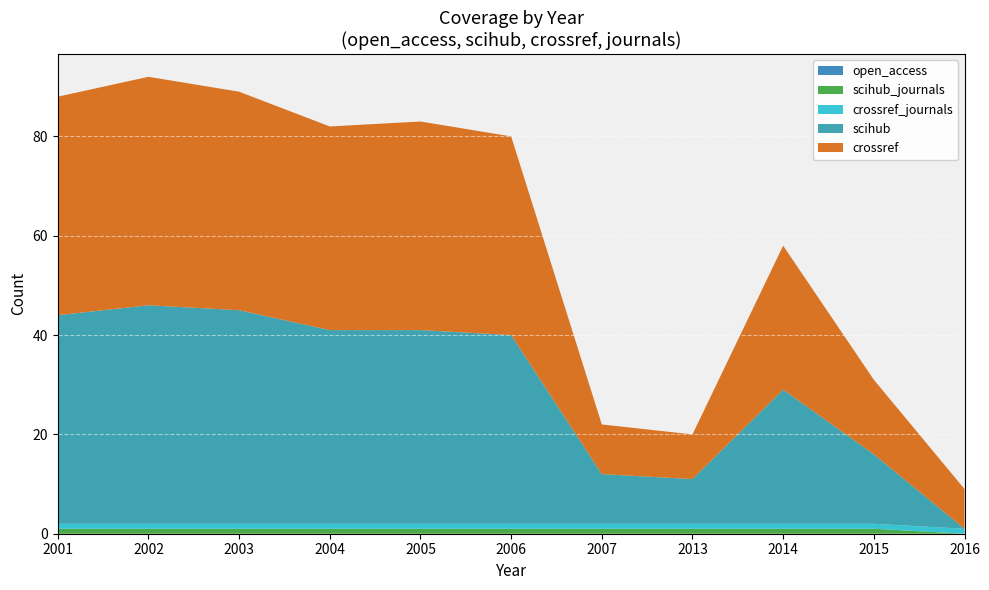

Reading left to right, extract all data points from this chart.

open_access: 2001=0	2002=0	2003=0	2004=0	2005=0	2006=0	2007=0	2013=0	2014=0	2015=0	2016=0
scihub: 2001=42	2002=44	2003=43	2004=39	2005=39	2006=38	2007=10	2013=9	2014=27	2015=14	2016=0
crossref: 2001=44	2002=46	2003=44	2004=41	2005=42	2006=40	2007=10	2013=9	2014=29	2015=15	2016=8
scihub_journals: 2001=1	2002=1	2003=1	2004=1	2005=1	2006=1	2007=1	2013=1	2014=1	2015=1	2016=0
crossref_journals: 2001=1	2002=1	2003=1	2004=1	2005=1	2006=1	2007=1	2013=1	2014=1	2015=1	2016=1